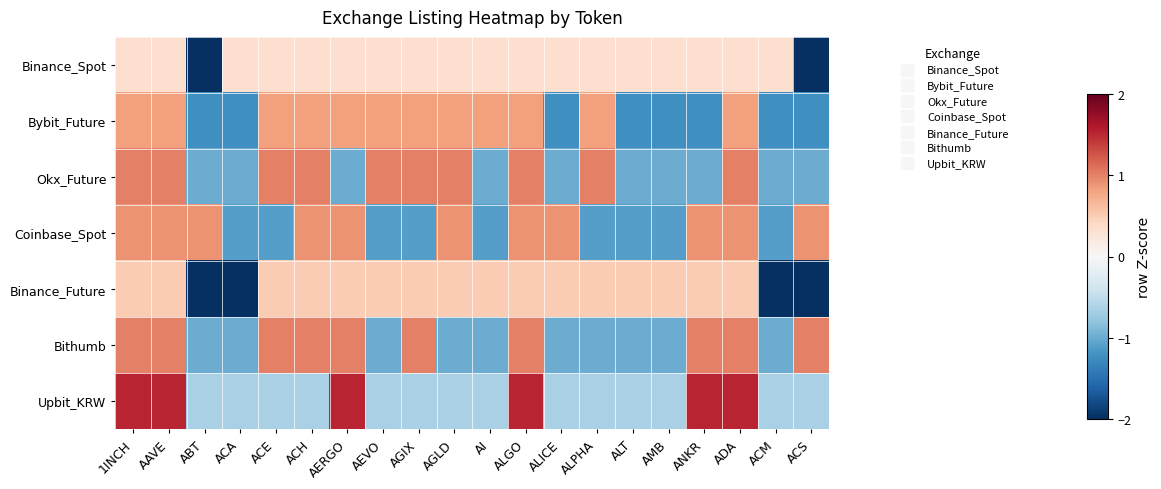

Which series changed the most between AI and ACS?

Binance_Spot